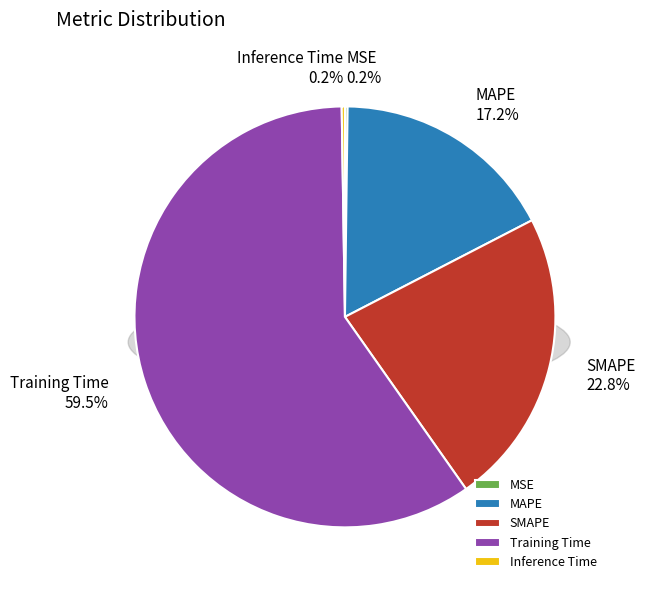

Count the number of slices in the pie.

5